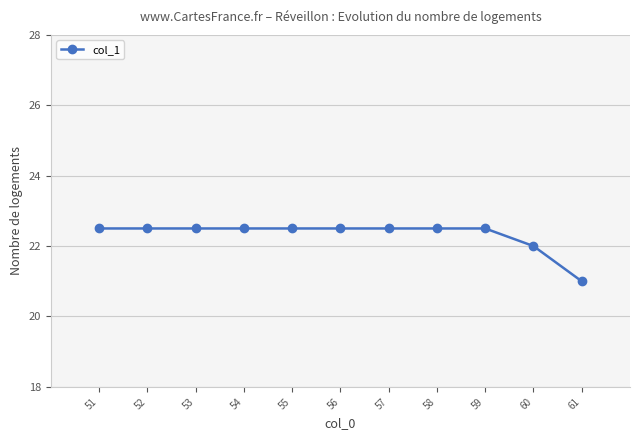

How many lines are shown in the chart?

1